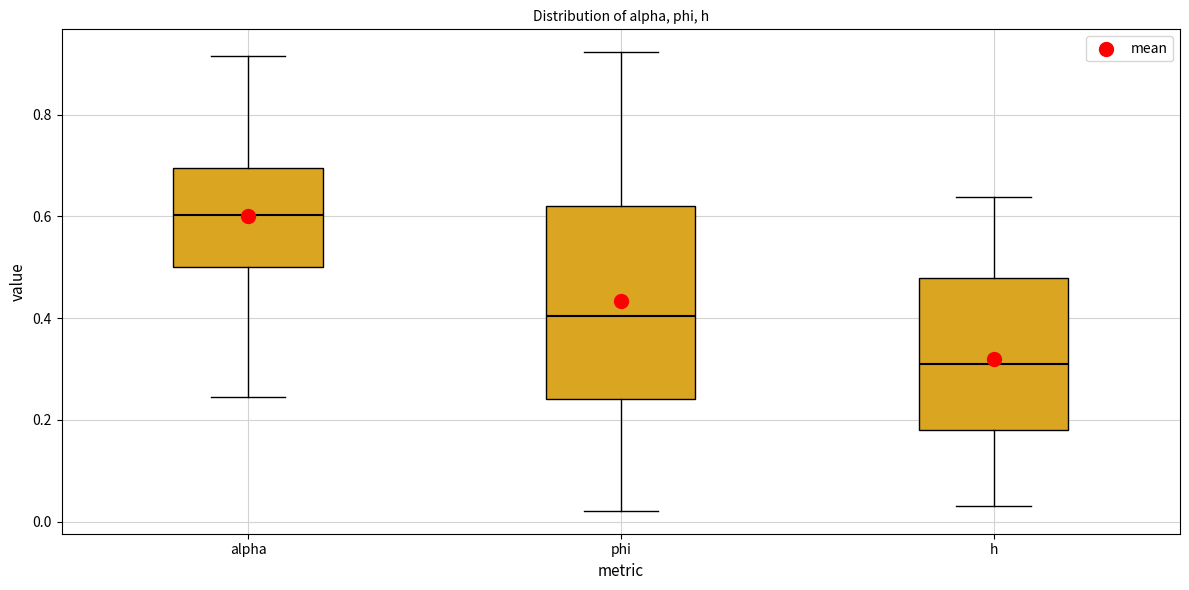

Which box has the highest median line?

alpha